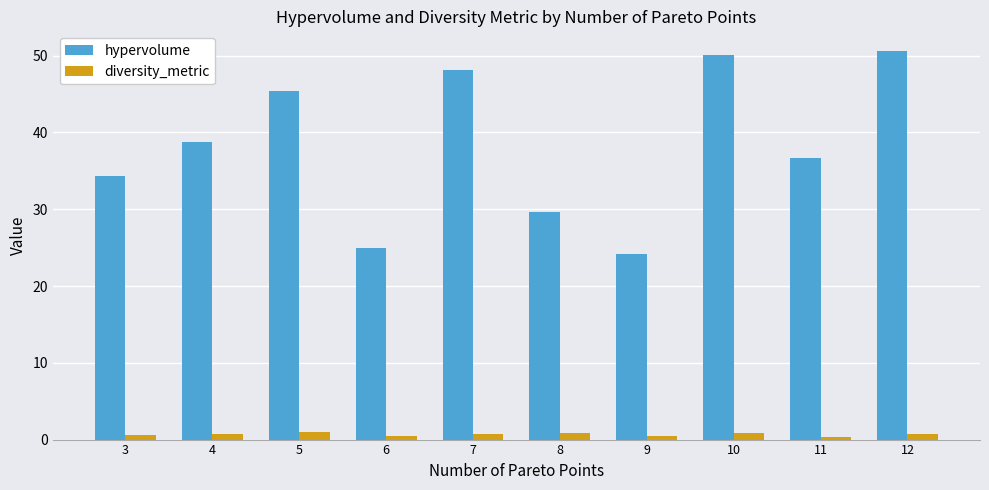

What is the sum of all diversity_metric values?

6.6